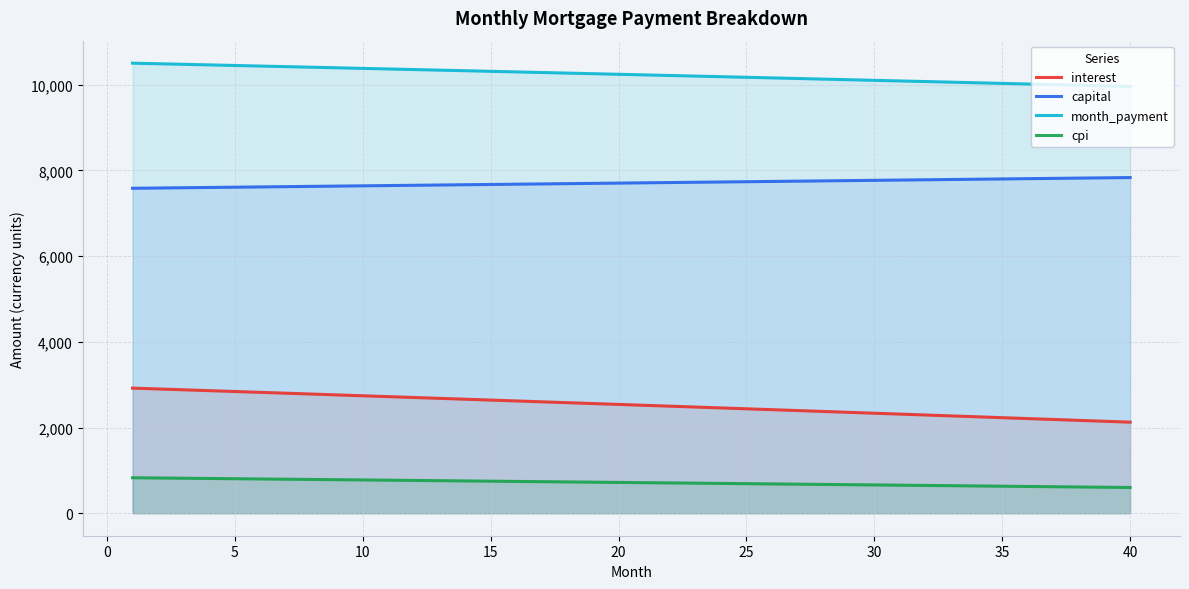

True or false: interest has more than 1 points higher than both neighbors.

False